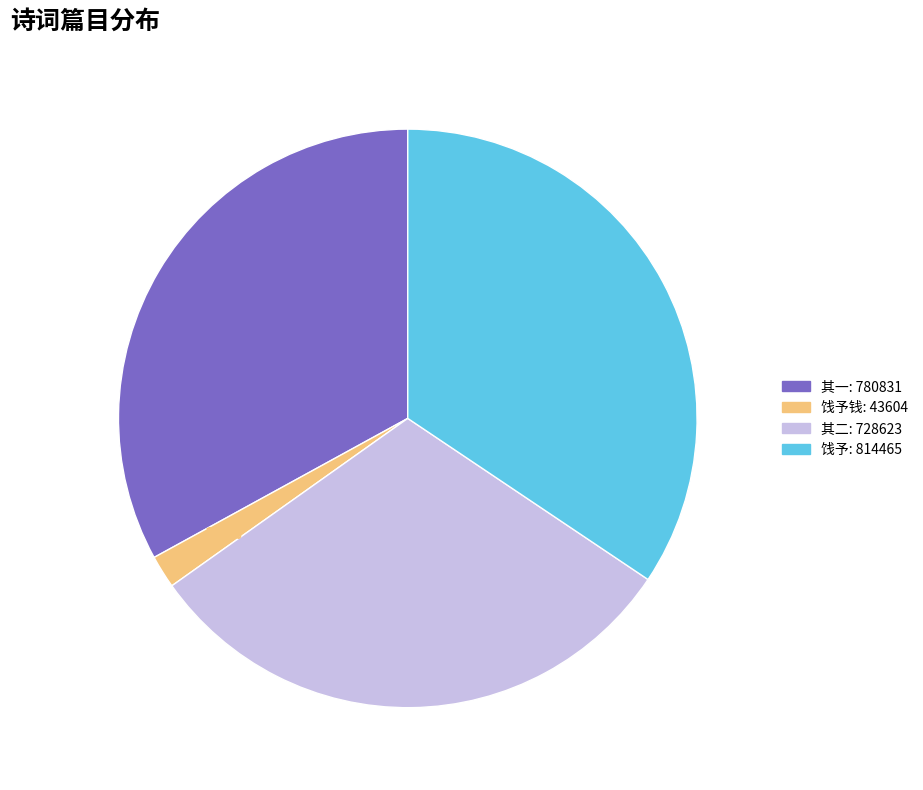

Count the number of slices in the pie.

4